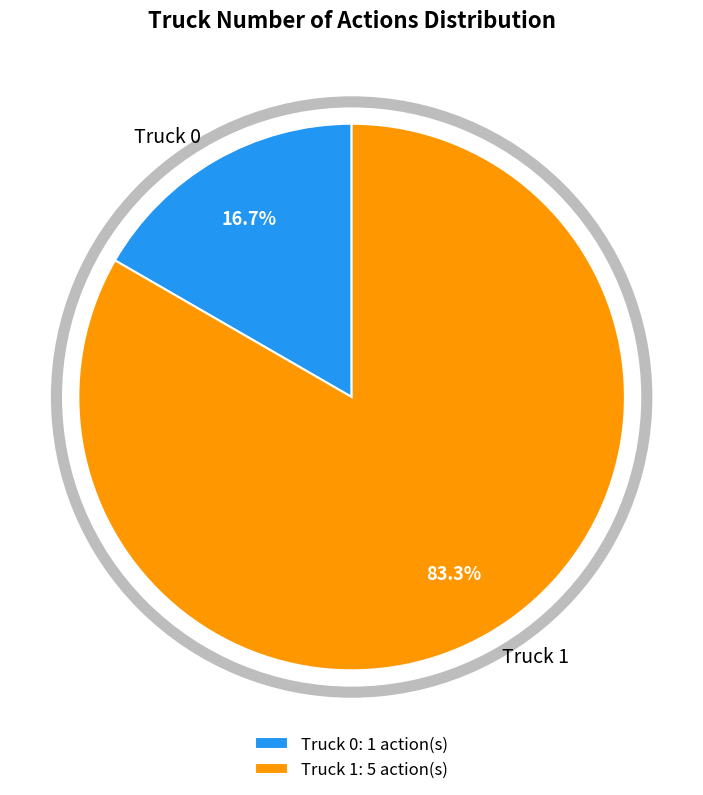

What is the largest slice in the pie chart?

Truck 1